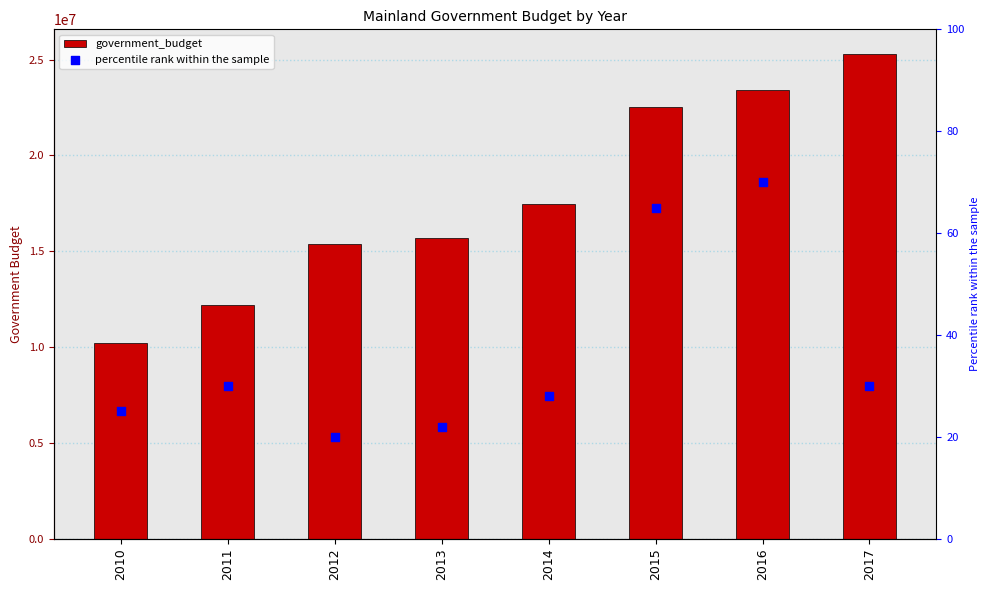

Which series has the widest spread of Y values?

government_budget